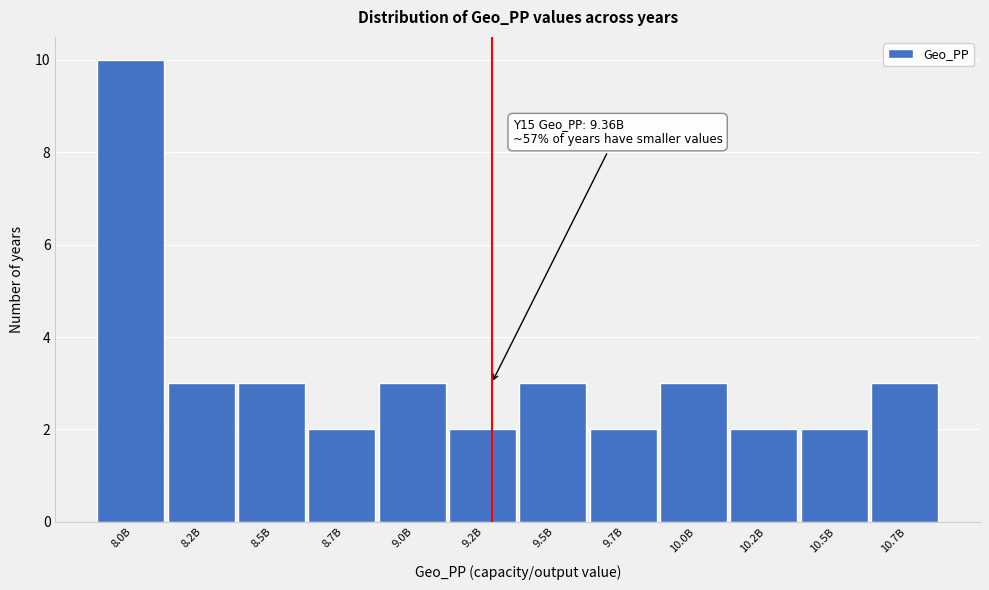

Reading left to right, what are all the values shown in this chart?

8.0B=10	8.2B=3	8.5B=3	8.7B=2	9.0B=3	9.2B=2	9.5B=3	9.7B=2	10.0B=3	10.2B=2	10.5B=2	10.7B=3